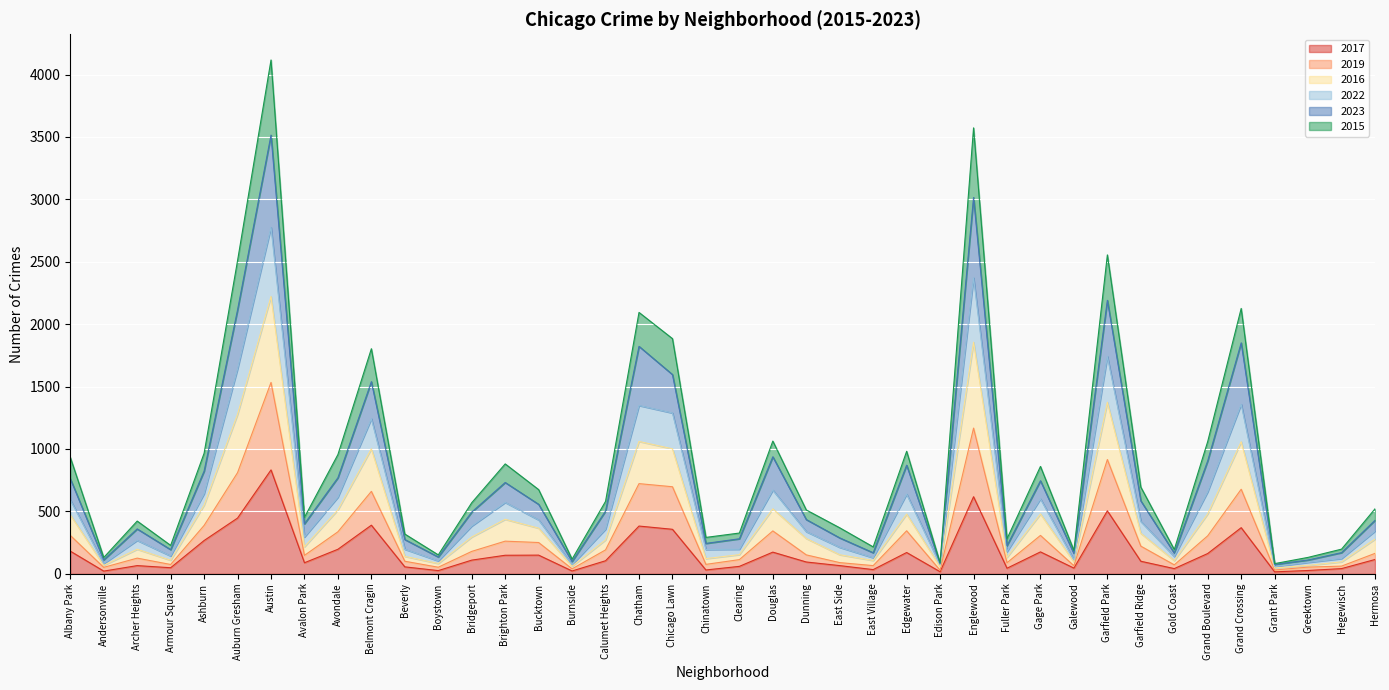

Which has a higher value, Ashburn or Gage Park?

Ashburn